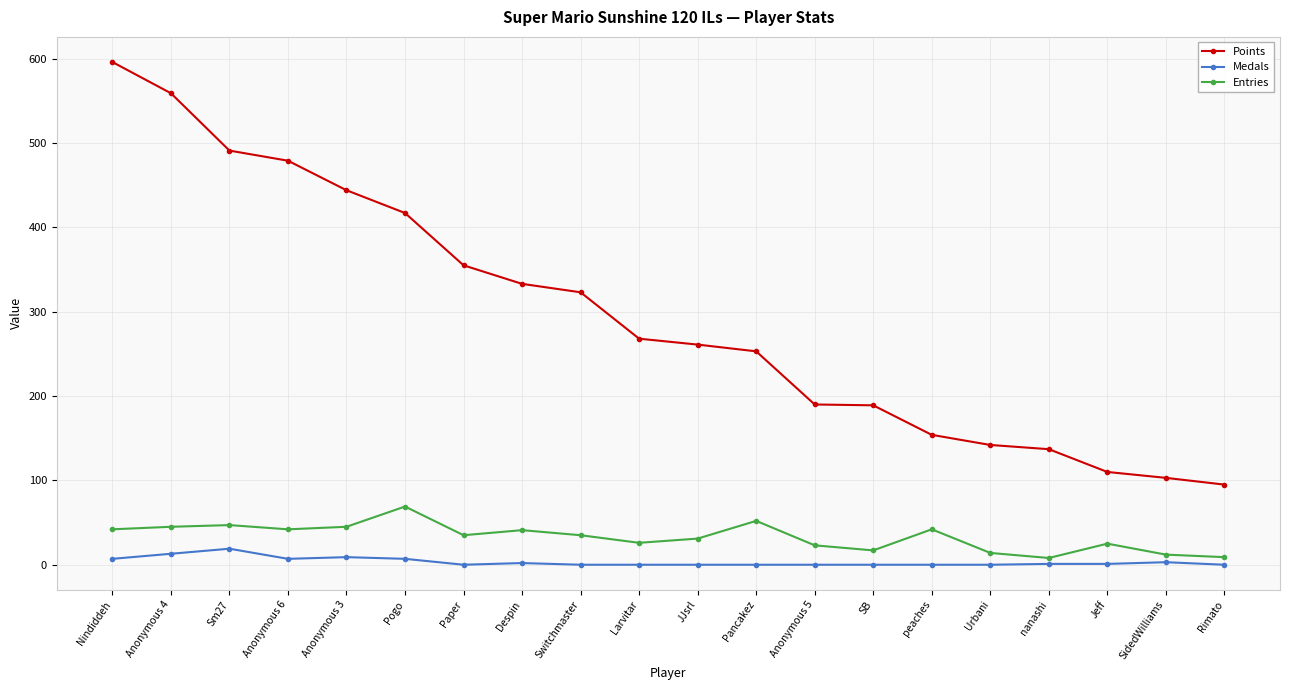

Rank the series by their maximum value, from highest to lowest.

Points, Entries, Medals